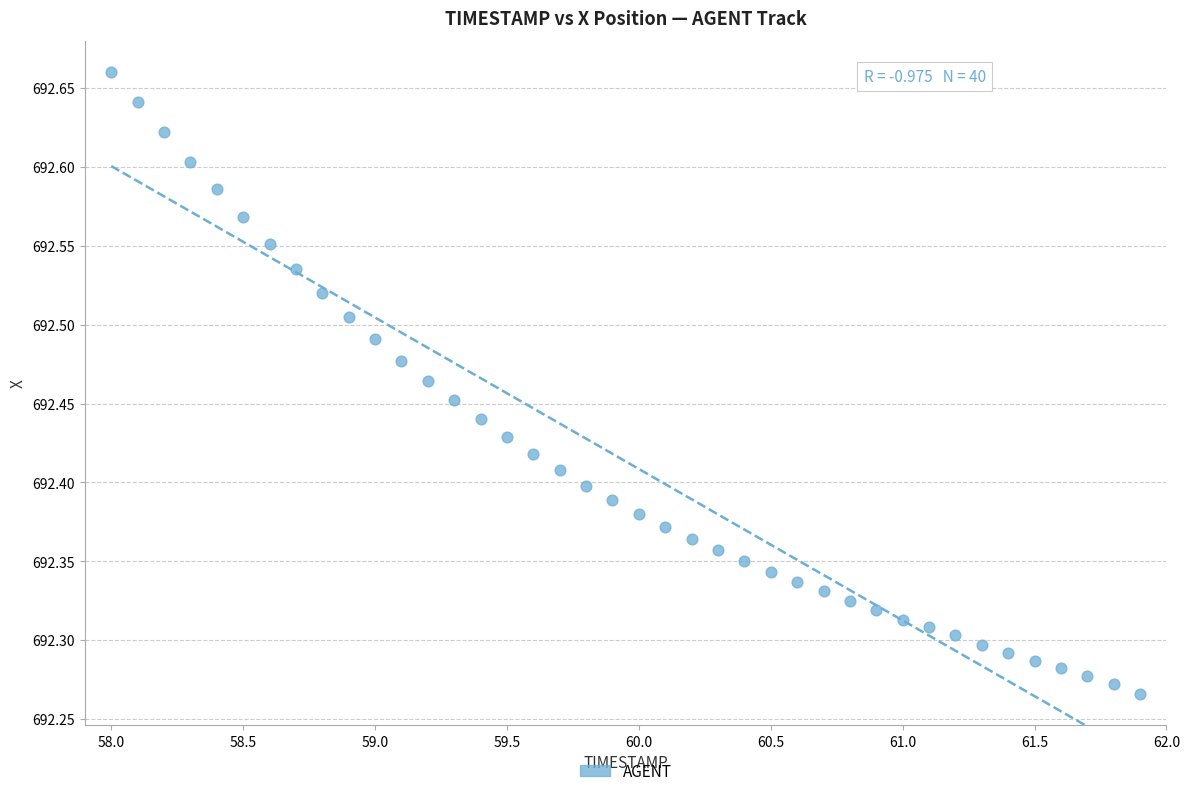

What is the range of Y values (max minus min)?

0.4